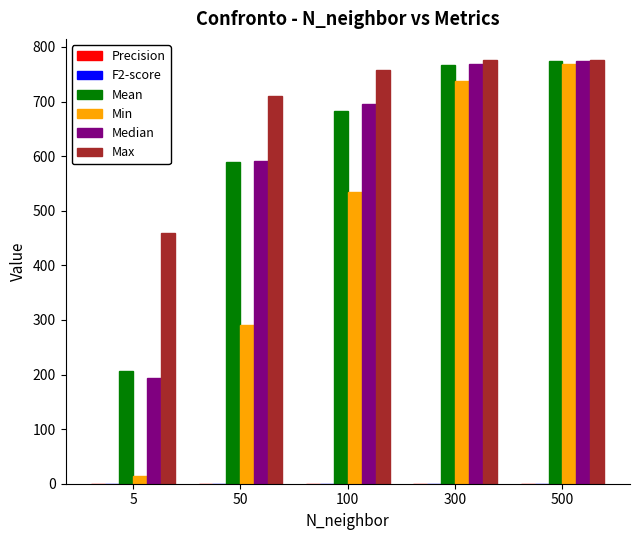

At which label is Median closest to 484?

50